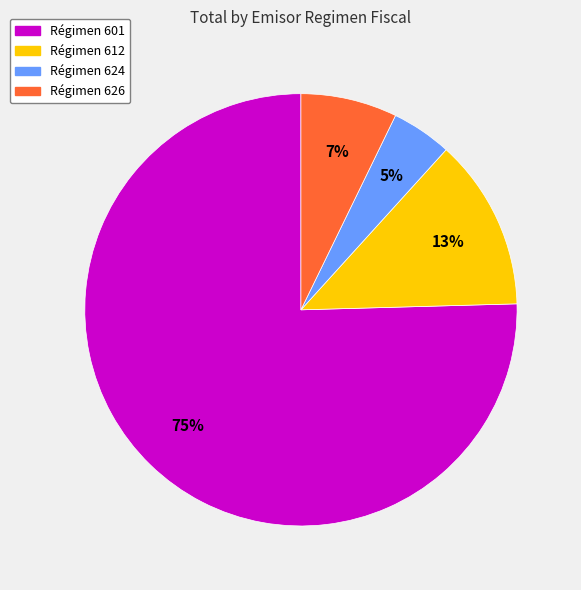

To the nearest percent, what is the average slice percentage?

25%